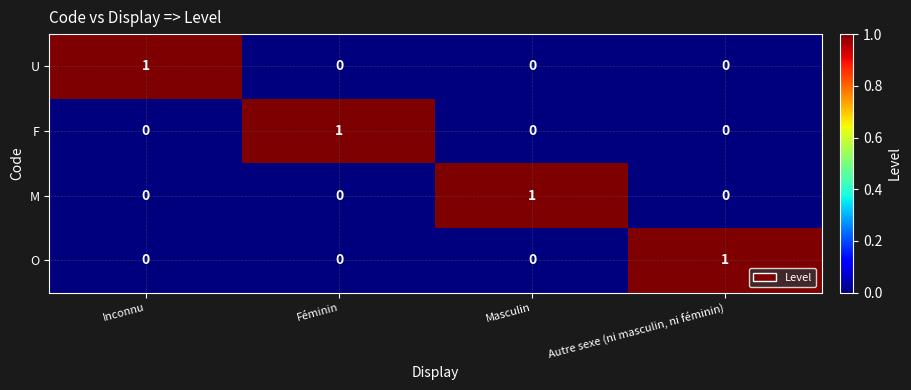

How many values in the O series exceed 0?

1